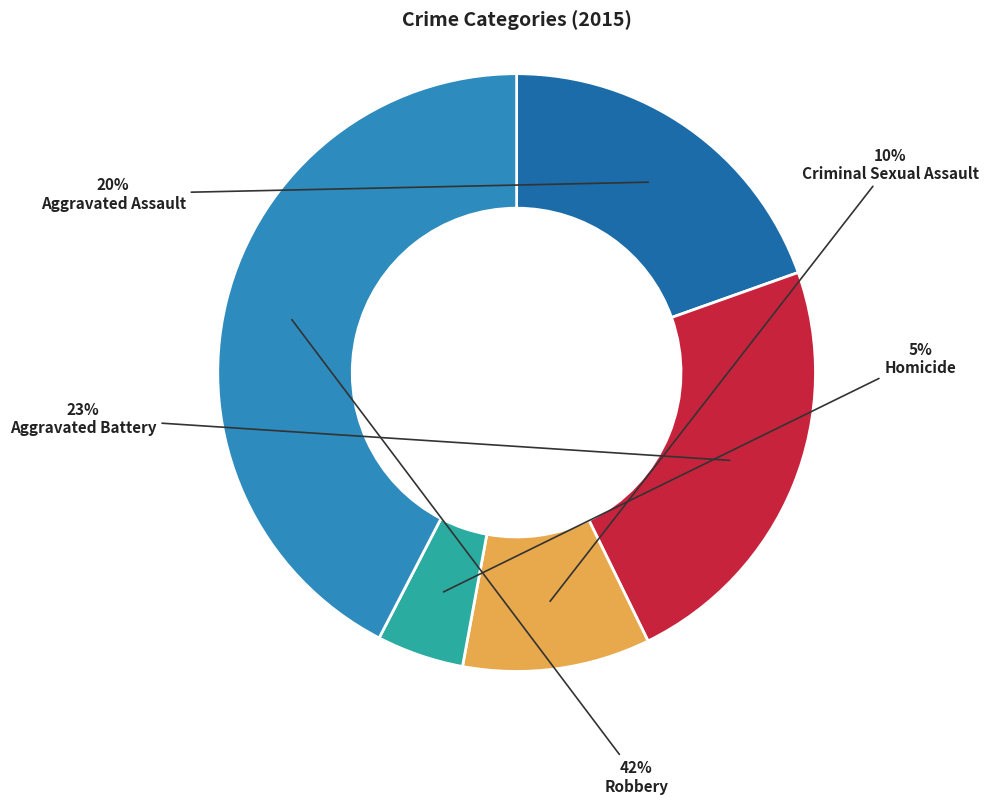

To the nearest percent, what is the average slice percentage?

20%